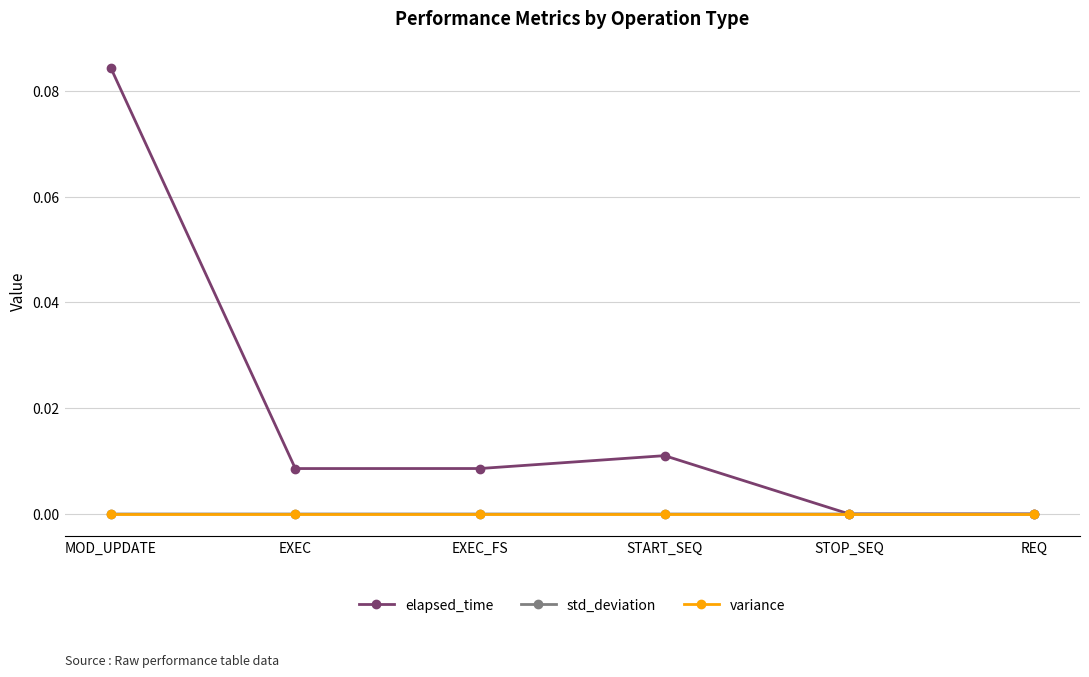

At which category does the chart reach its peak across all series?

MOD_UPDATE